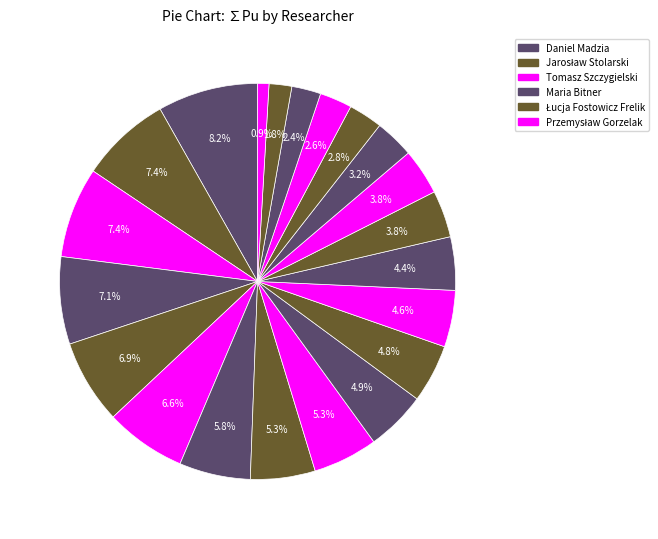

Count the number of slices in the pie.

21